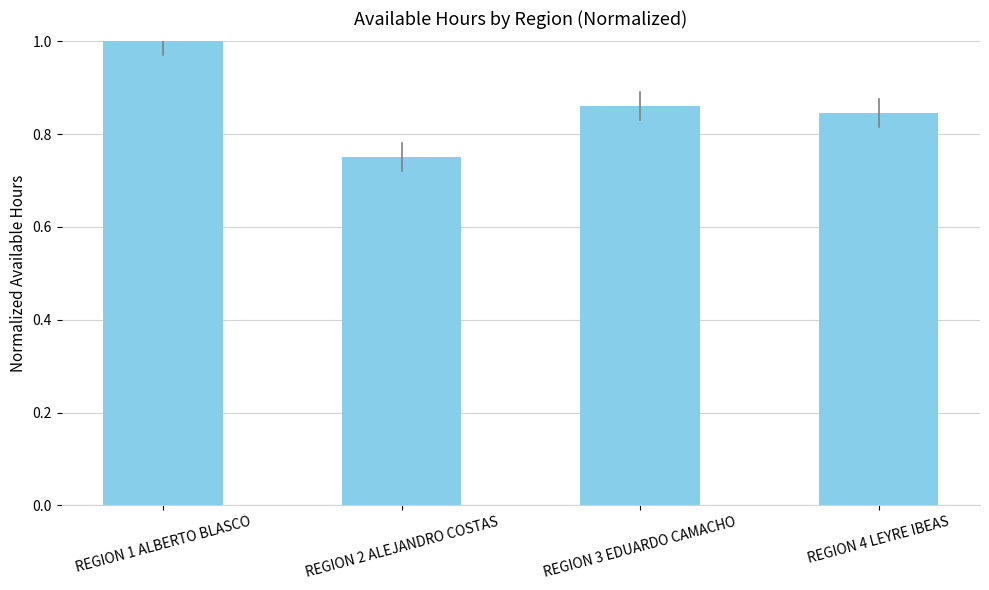

What is the label of the 3rd bar from the left?

REGION 3 EDUARDO CAMACHO